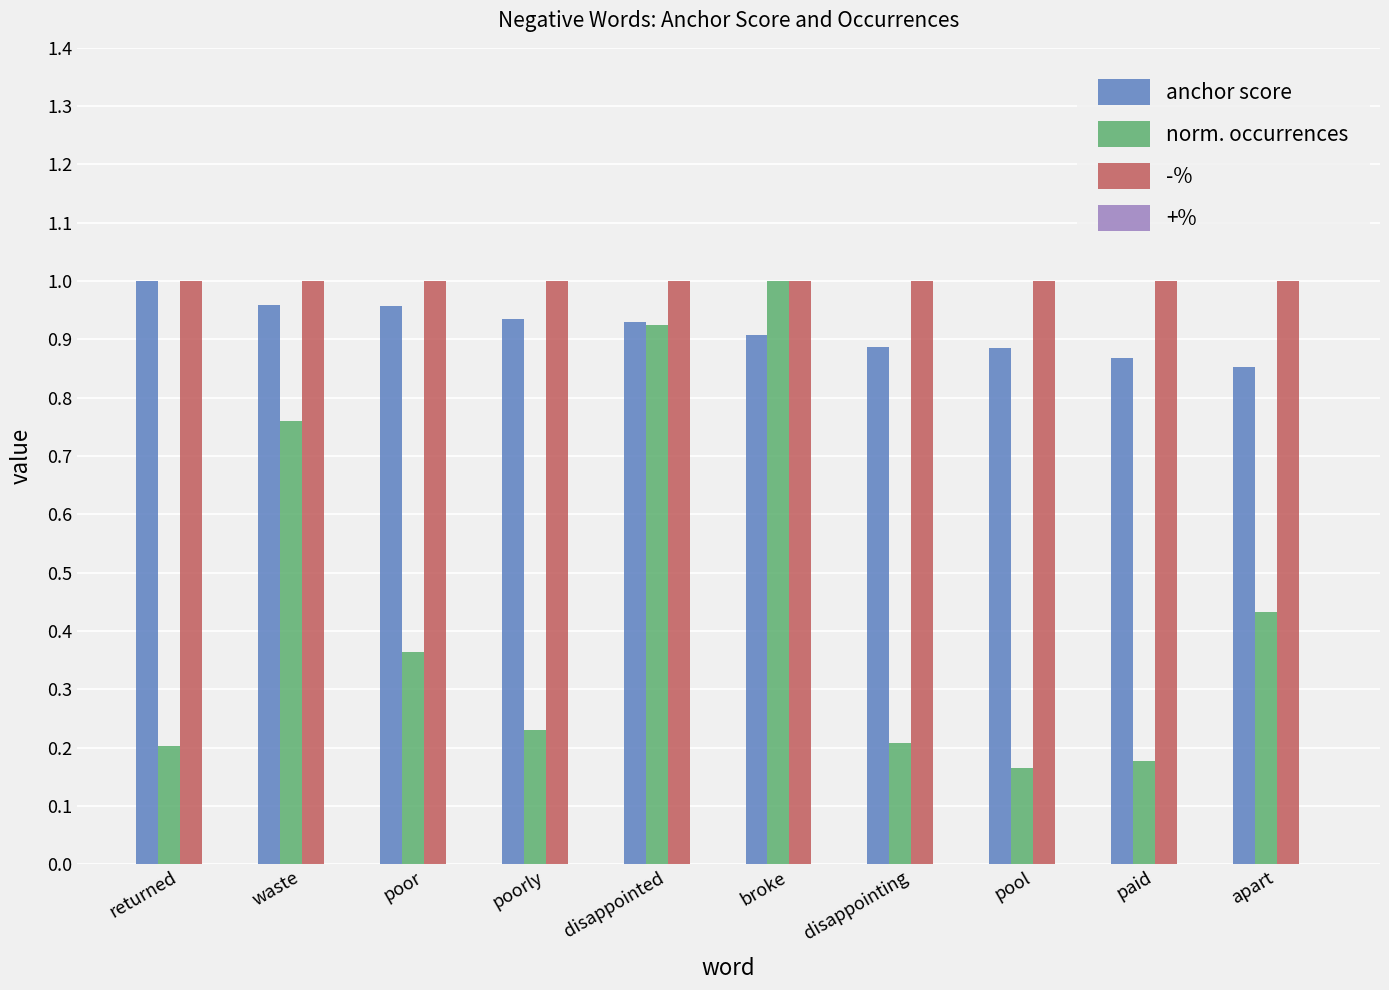

How many series are shown in this chart?

3